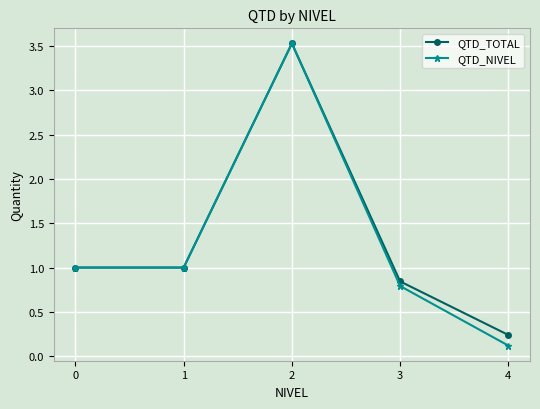

Which series has the largest total across all categories?

QTD_TOTAL